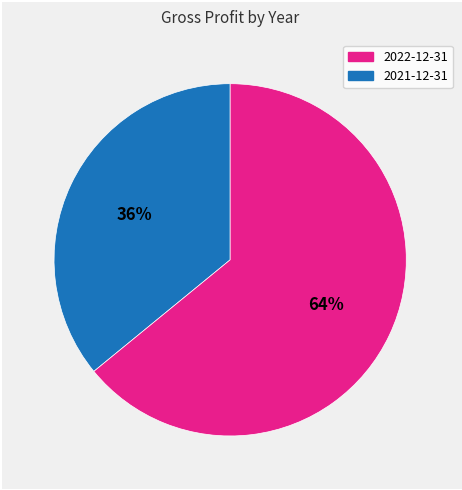

Is there any slice that represents more than half of the pie?

Yes